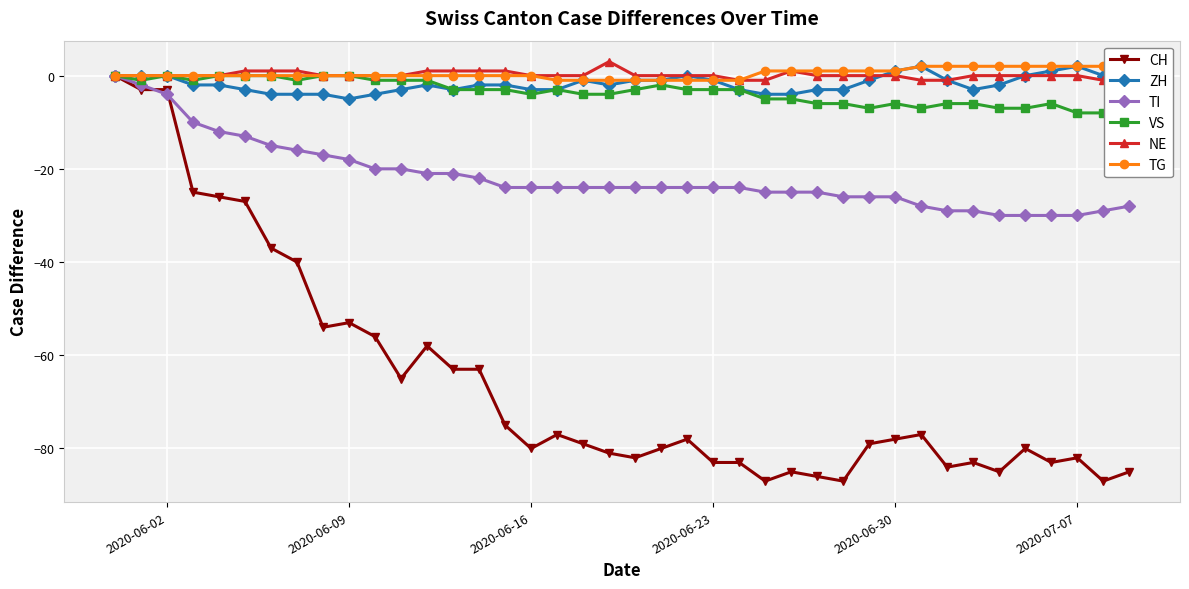

The value of TI at 2020-06-23 is -6. True or false?

False